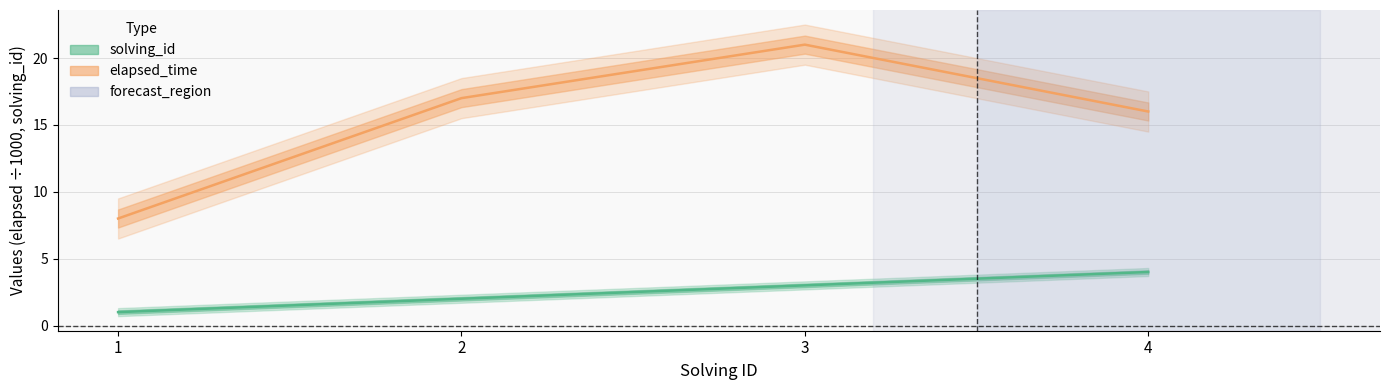

Is this an area chart (filled region under the line)?

No